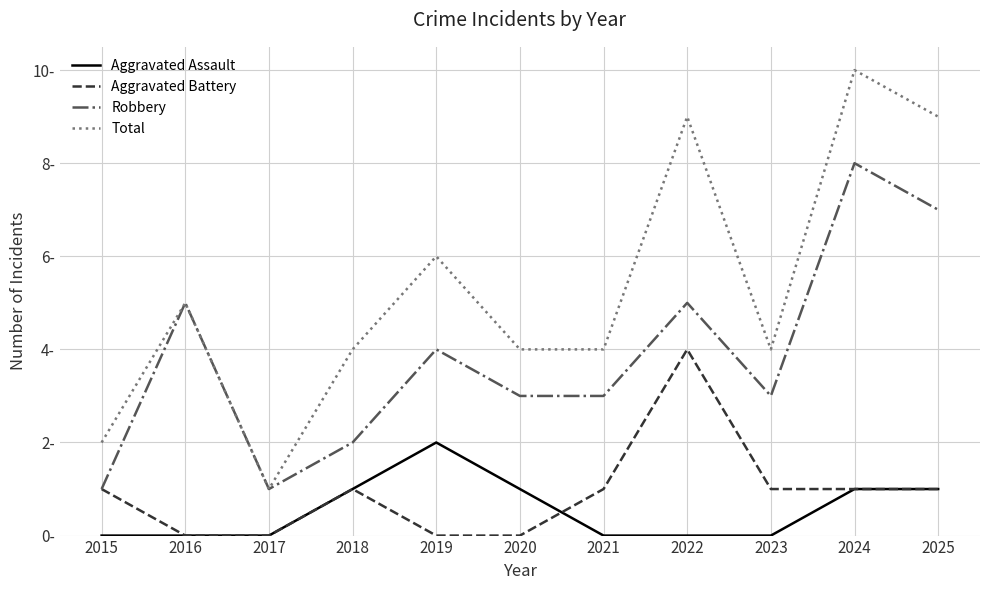

Rank the series at 2025 from highest to lowest value.

Total, Robbery, Aggravated Assault, Aggravated Battery